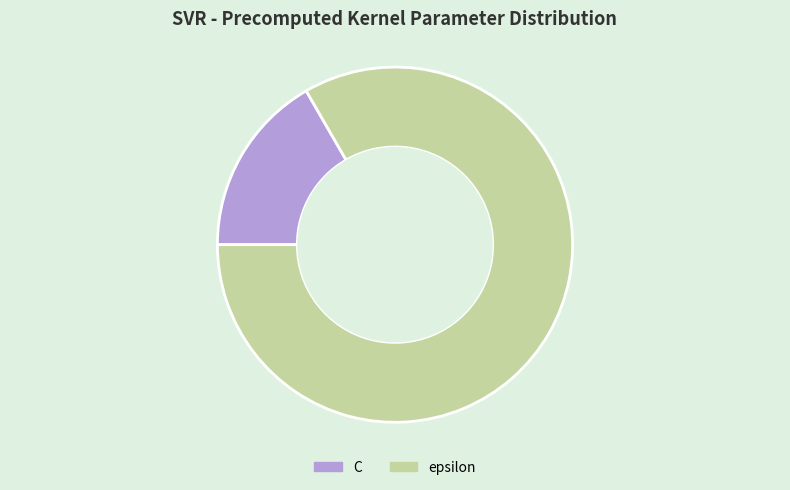

Count the number of slices in the pie.

2